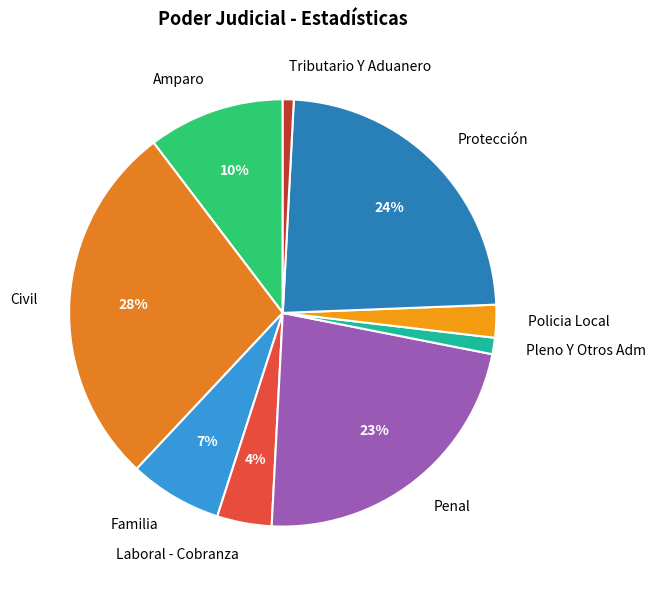

Do Protección and Tributario Y Aduanero together represent more than half of the pie?

No